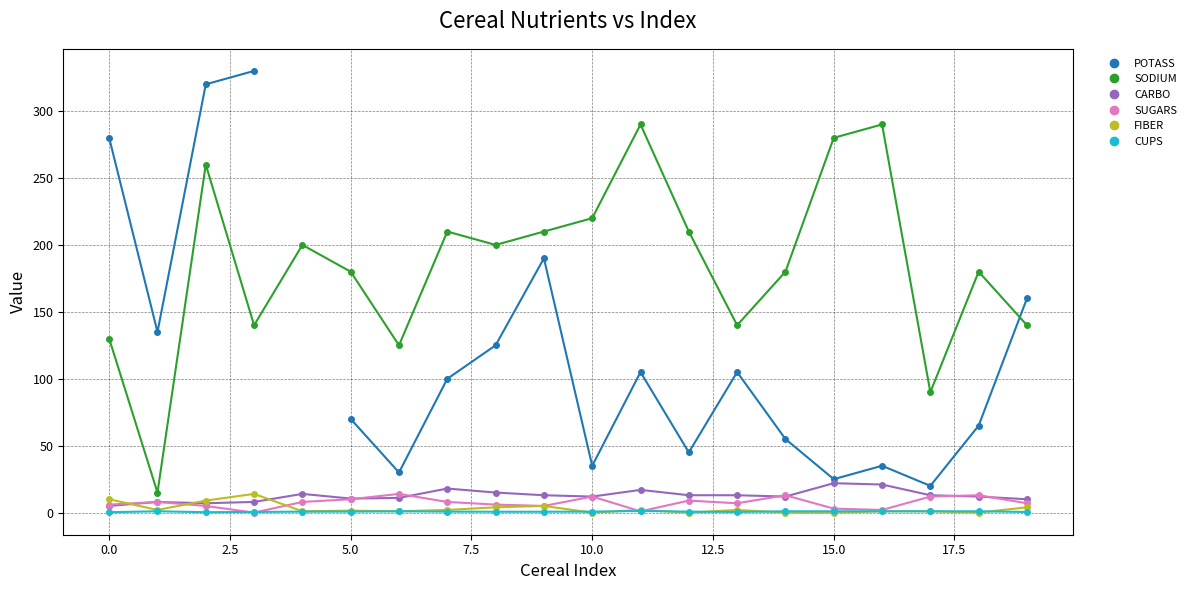

True or false: SUGARS has more than 0 points higher than both neighbors.

True